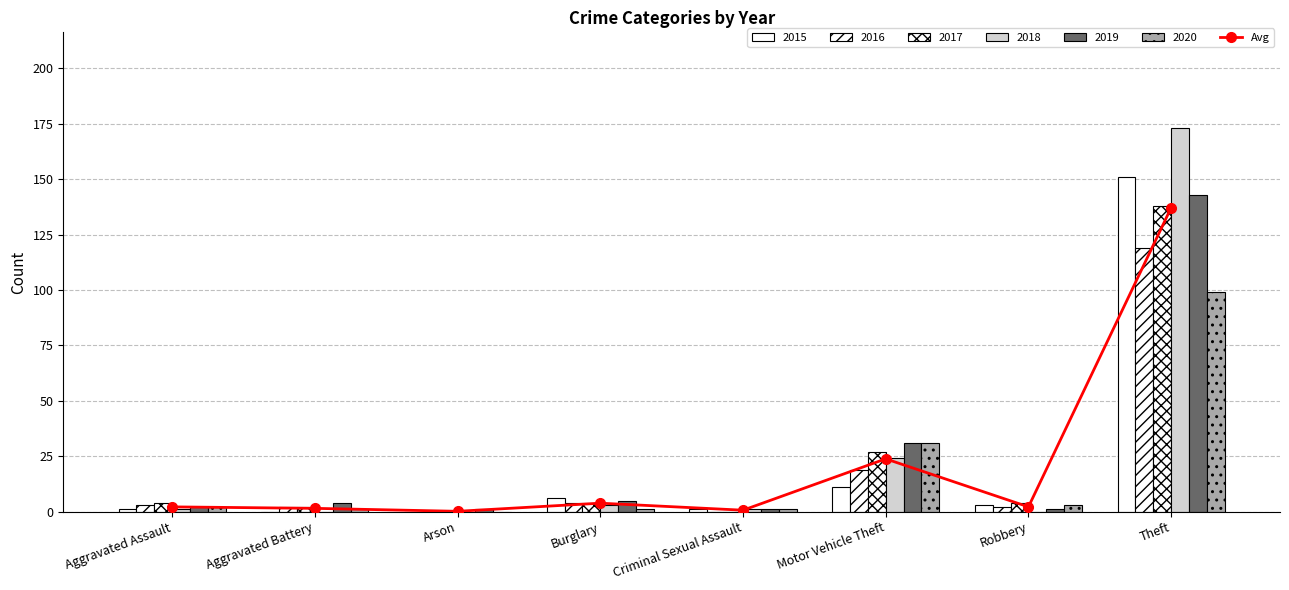

What is the difference between the values at Robbery and Burglary?

1.7